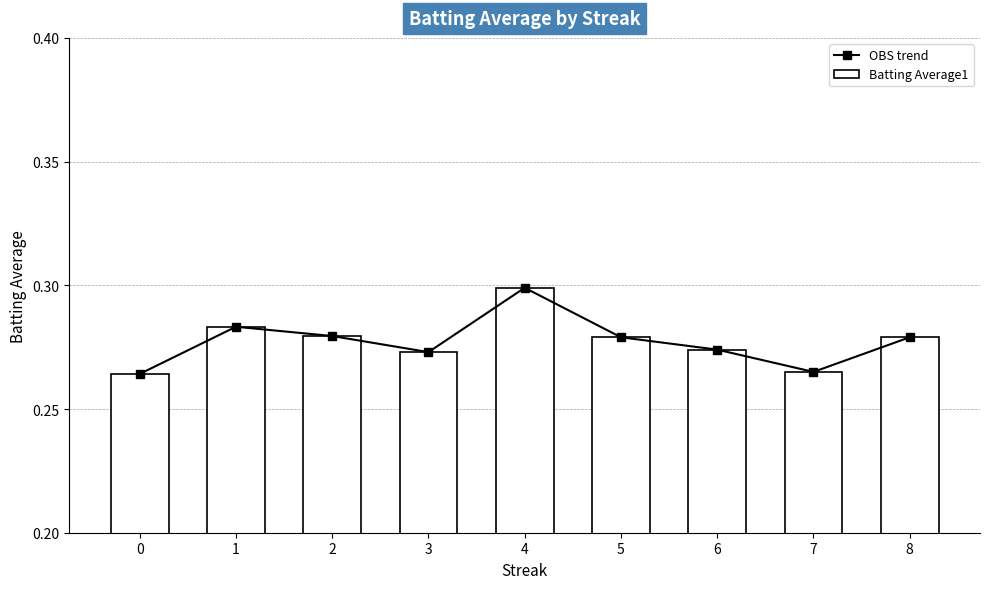

At how many categories does at least one series exceed 0?

9